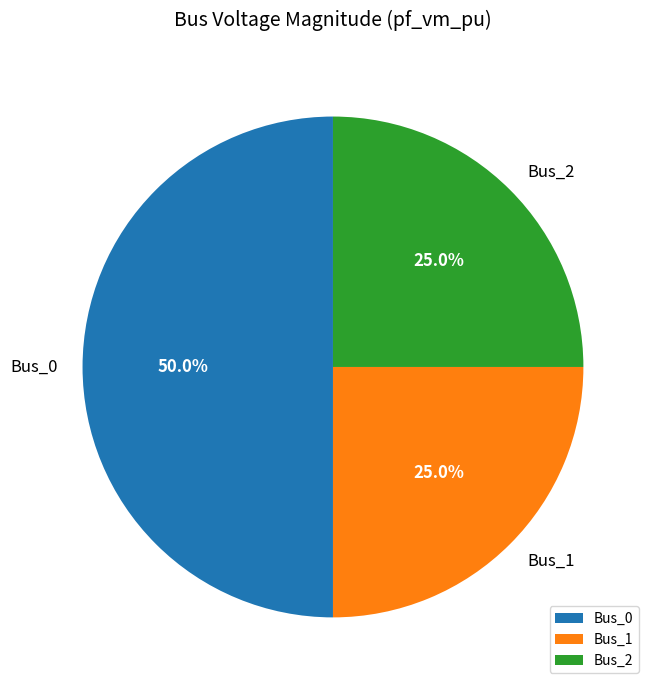

Does Bus_1 account for over 50% of the chart?

No